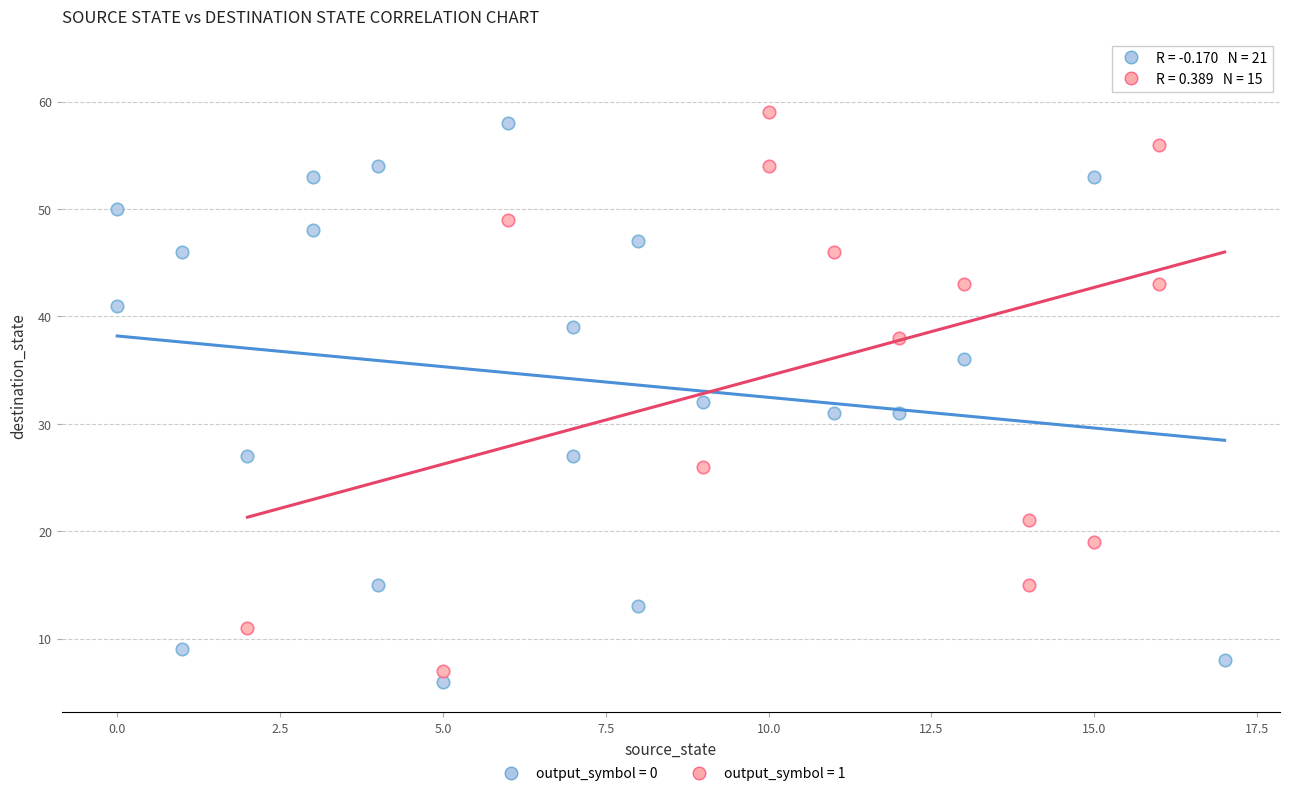

Which series has the largest Y range (max minus min)?

output_symbol = 1